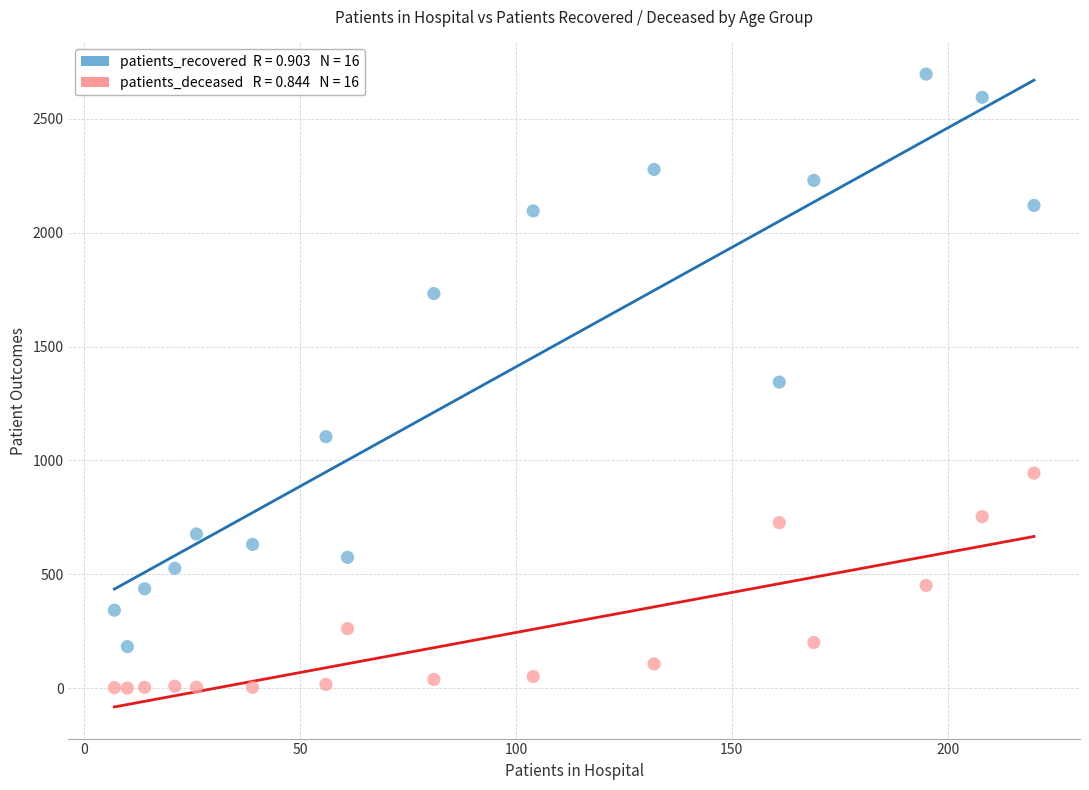

Across all data points, what is the range of Y values (max minus min)?

2697